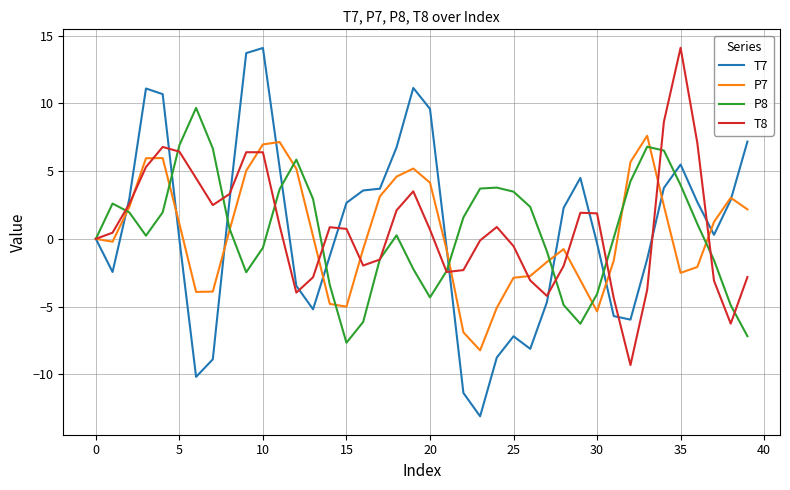

What is the minimum value for P7?

-8.2